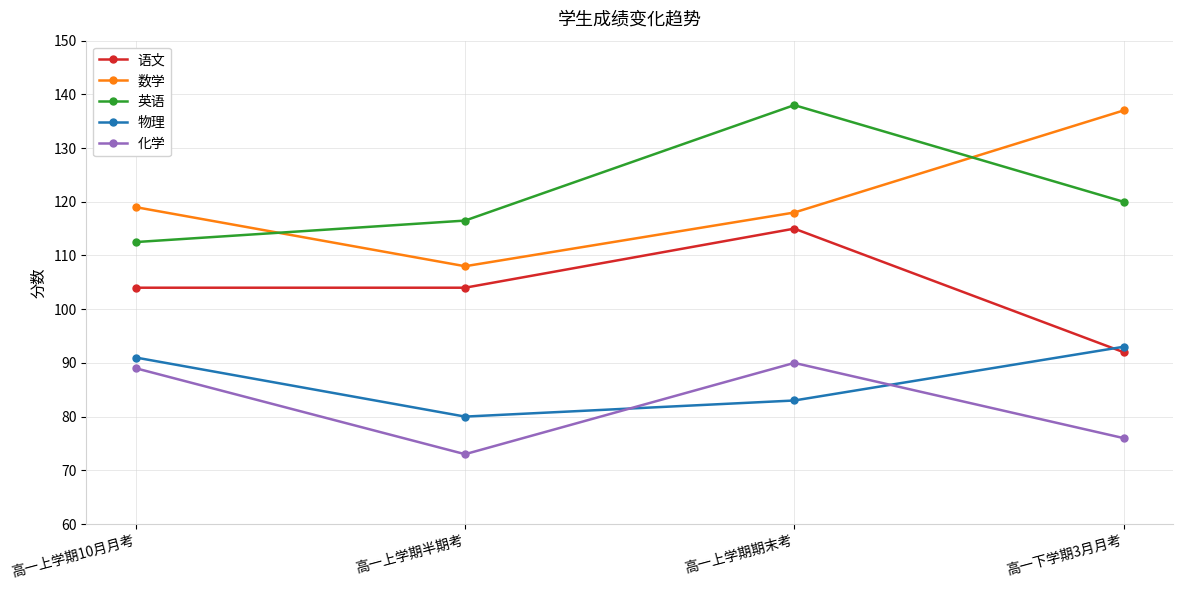

At which category does the chart reach its peak across all series?

高一上学期期末考